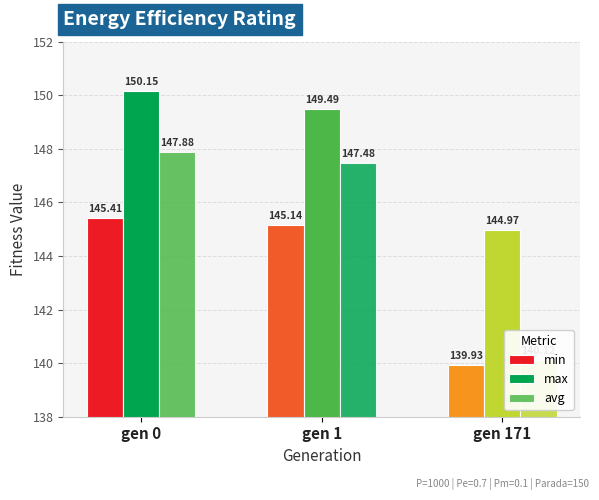

What are all the series names shown in the legend?

min, max, avg